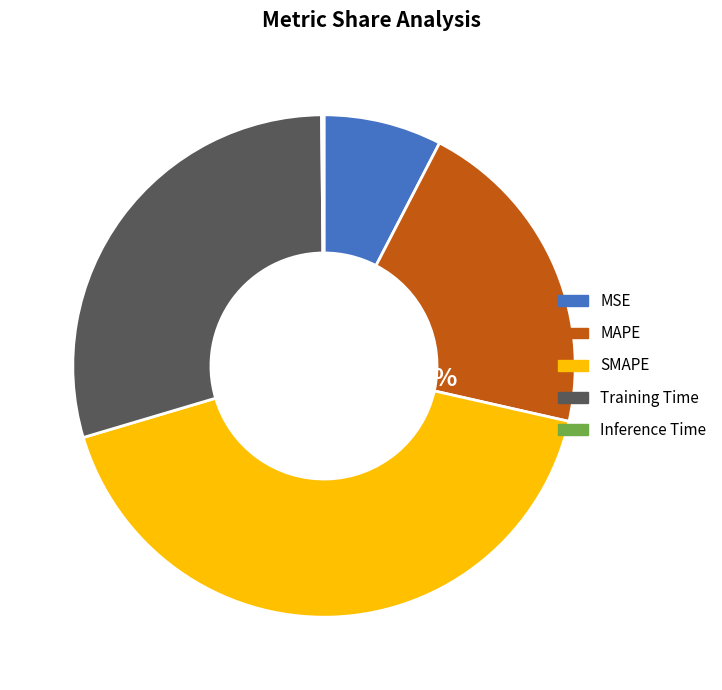

What percentage is NOT represented by SMAPE?

58.1%